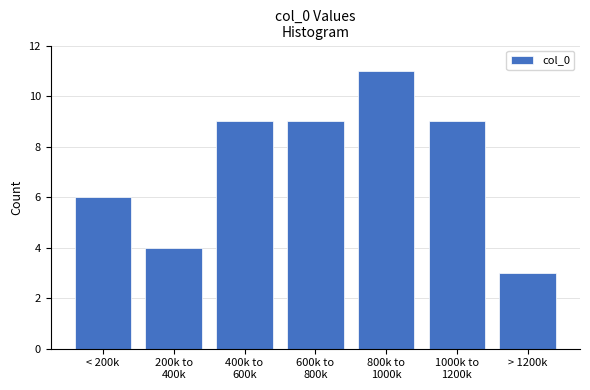

Reading left to right, transcribe all the data shown in this chart.

6	4	9	9	11	9	3